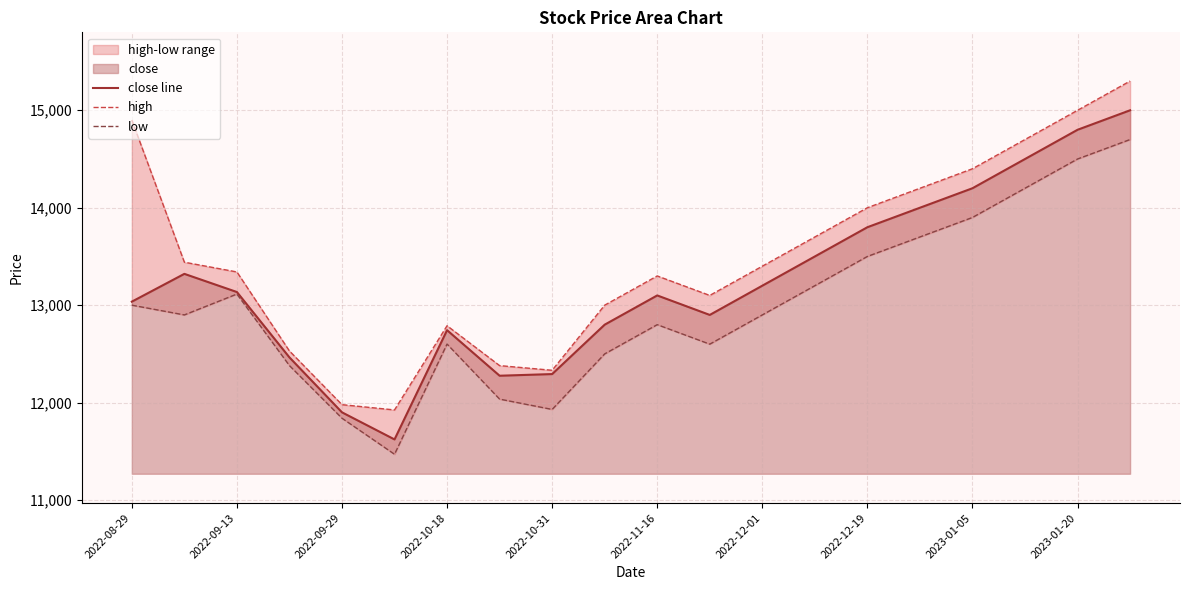

What is the minimum value for close line?

11622.3